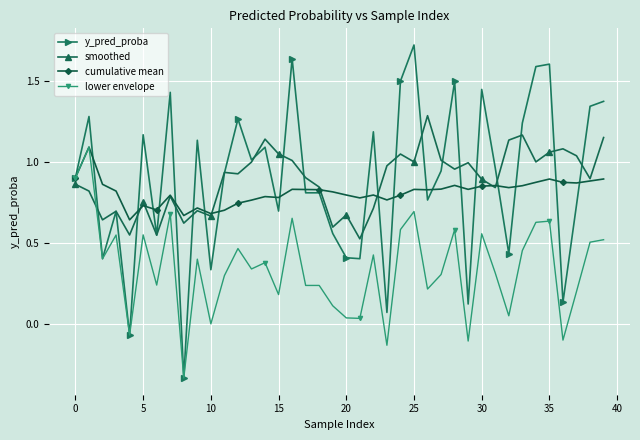

Which series has the widest spread of values?

y_pred_proba